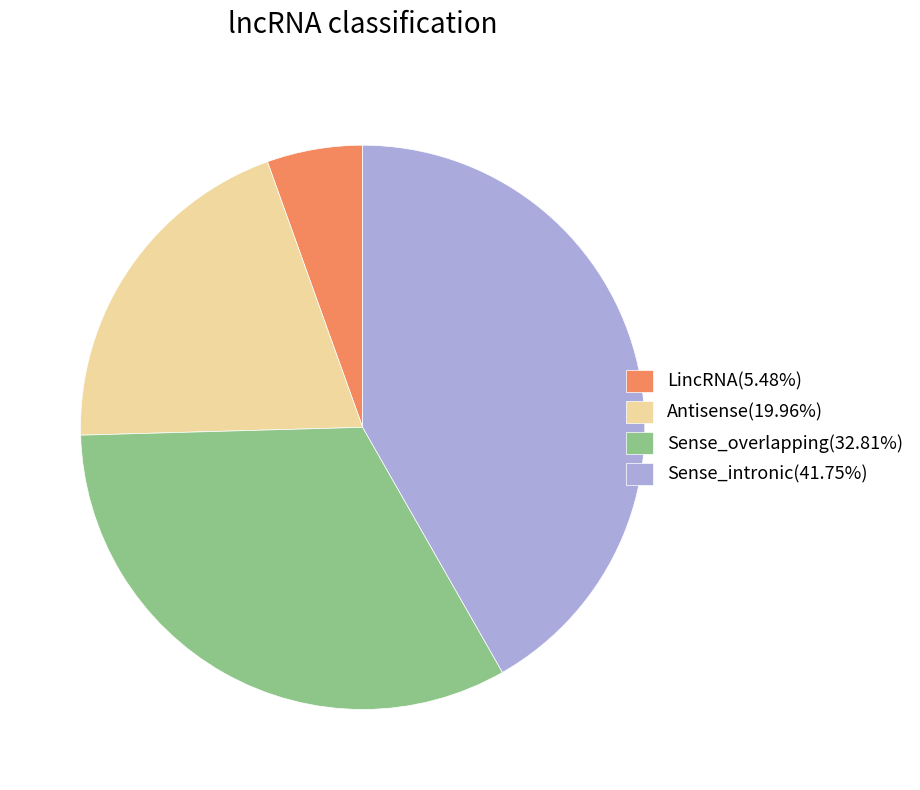

How many slices are in this pie chart?

4